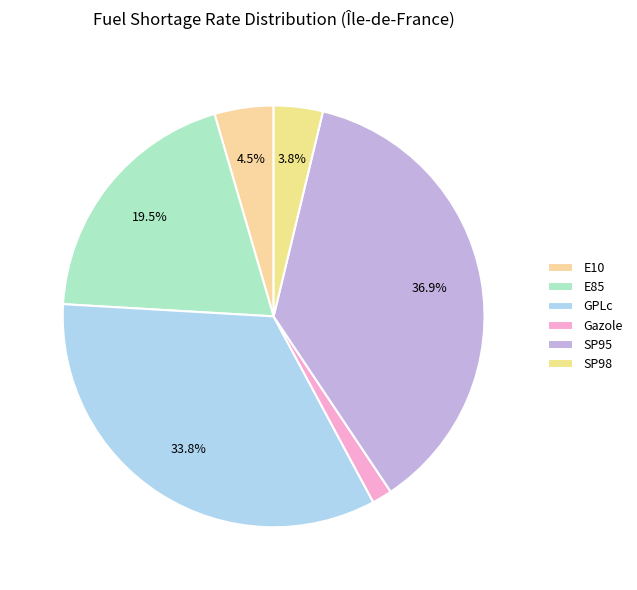

What percentage is the E10 slice, to the nearest percent?

5%